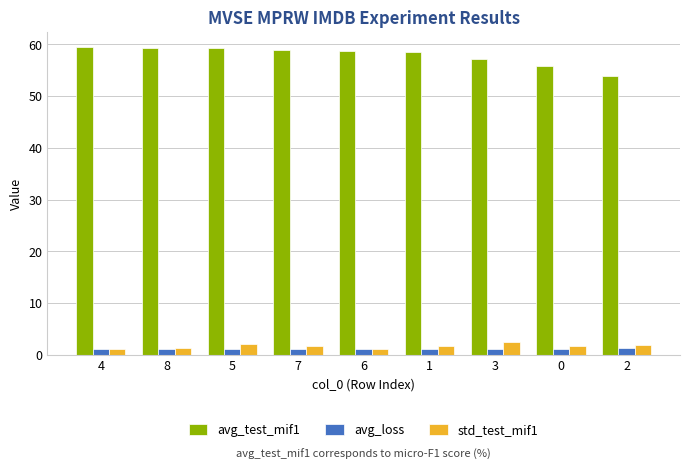

Which series has the widest spread of values?

avg_test_mif1